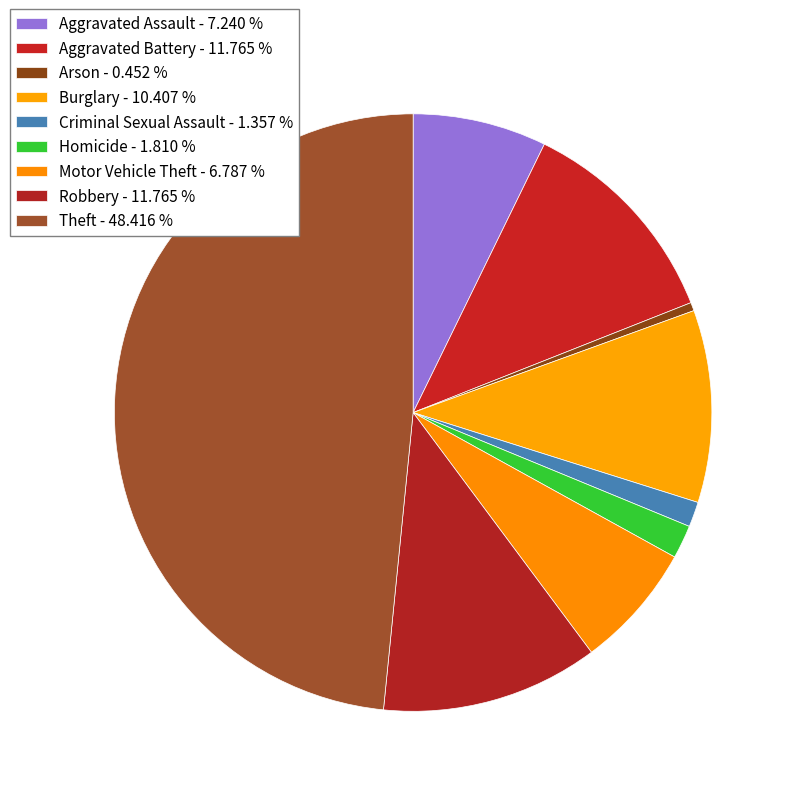

Which category has the smallest portion of the pie?

Arson